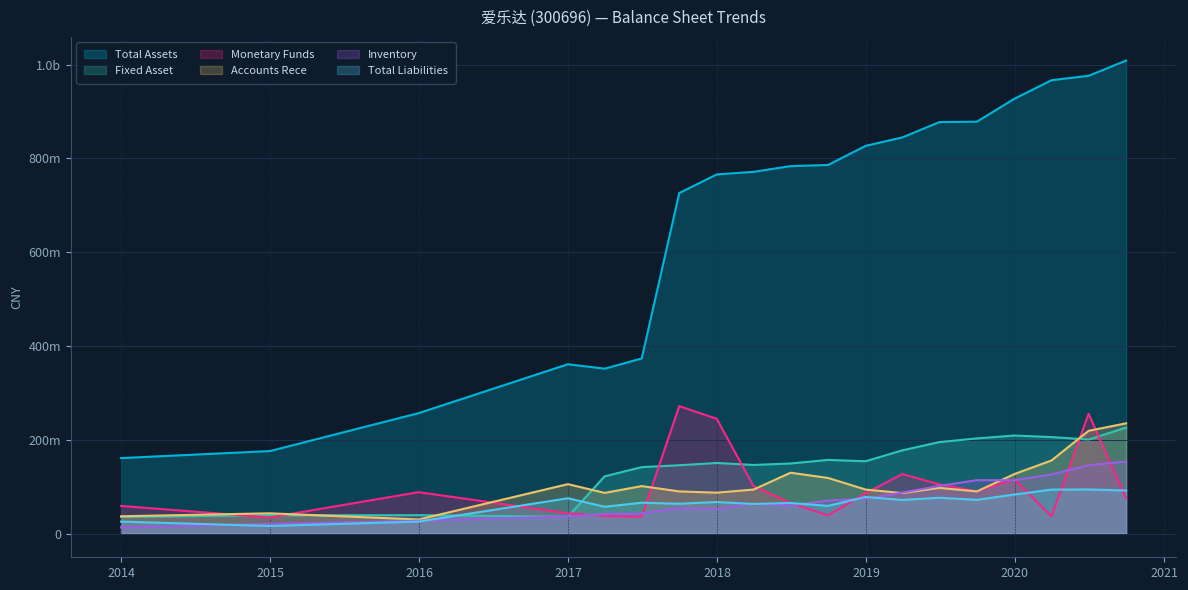

What is the spread (max minus min) of values at 2018-03-31?

708147408.0